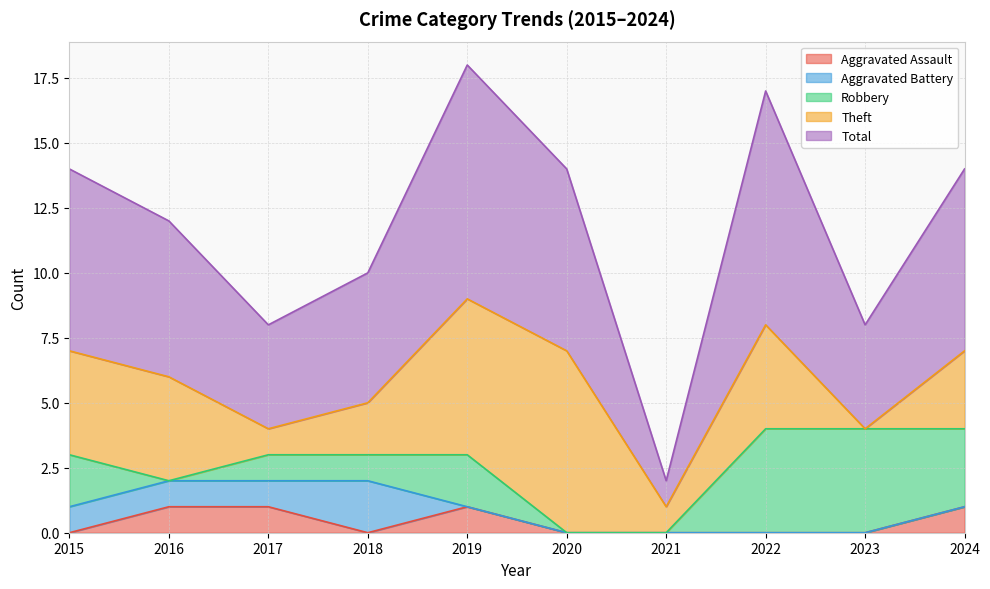

How many data points in Robbery are above 2?

3